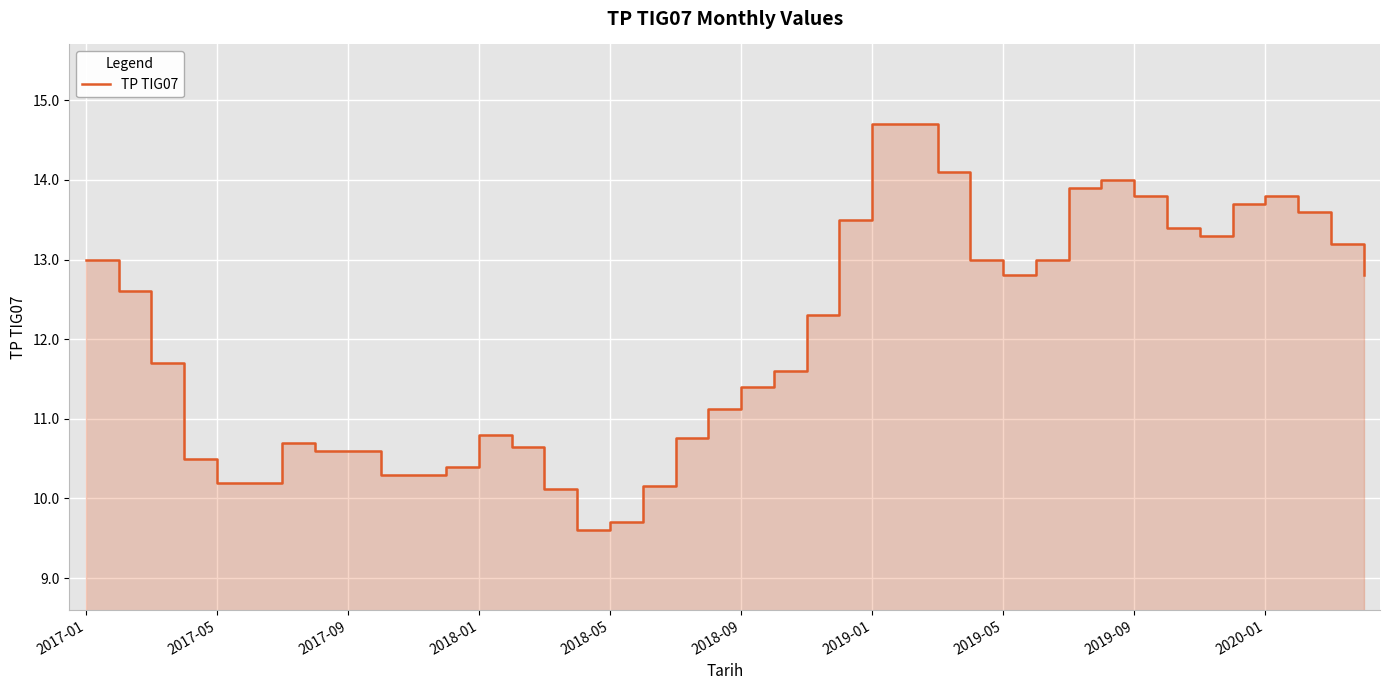

List the labels in order of value, largest first.

24, 25, 26, 31, 30, 32, 36, 35, 37, 23, 33, 34, 38, 2017-01, 27, 29, 28, 39, 2017-05, 22, 2017-09, 21, 20, 19, 12, 18, 2019-01, 13, 2019-05, 2019-09, 2018-01, 11, 2020-01, 10, 2018-05, 2018-09, 17, 14, 16, 15